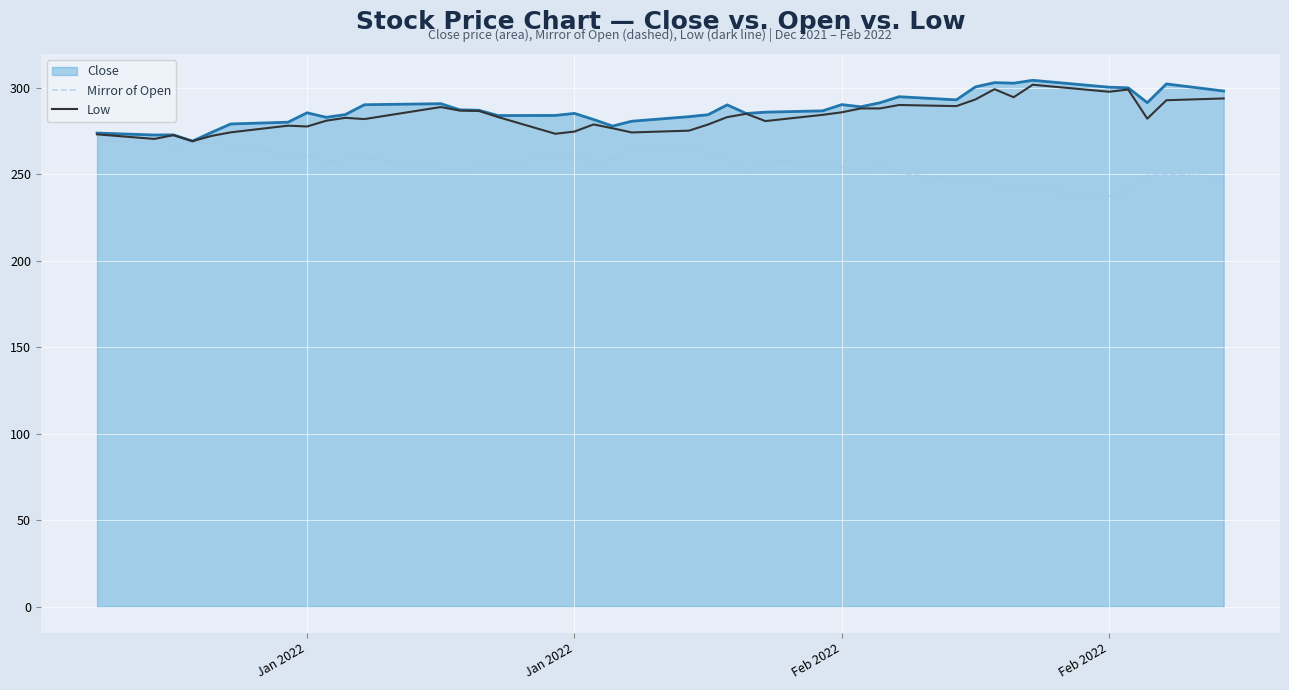

What is the smallest value displayed?

237.4